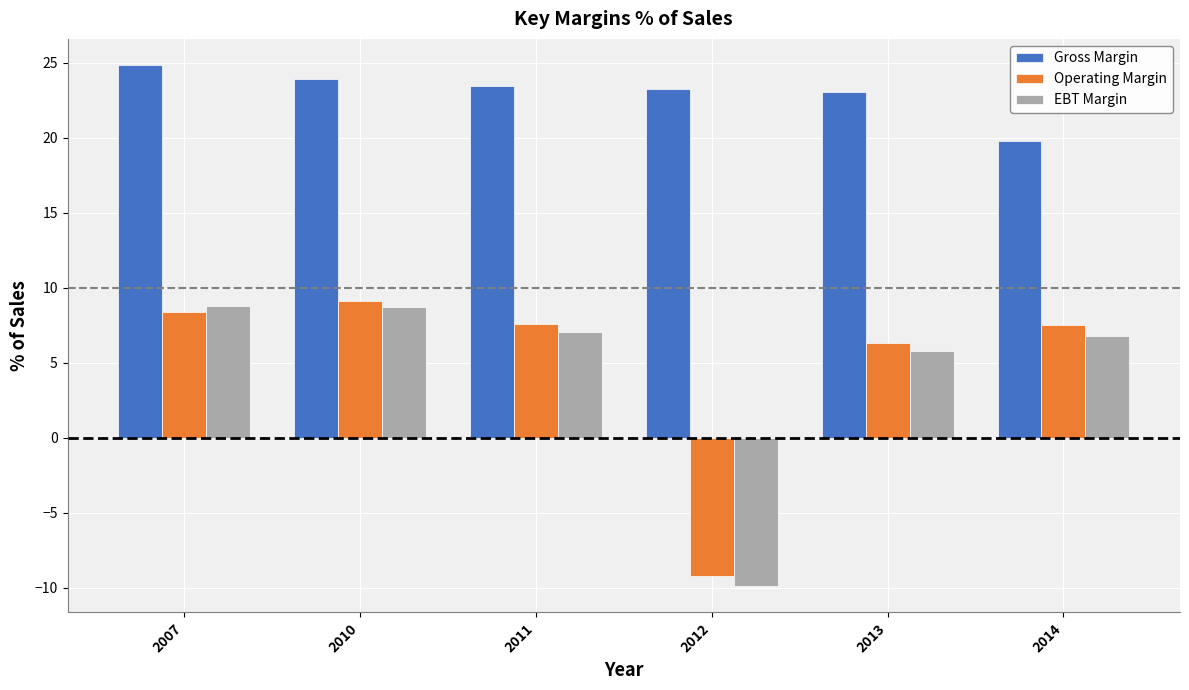

What are all the series names shown in the legend?

Gross Margin, Operating Margin, EBT Margin